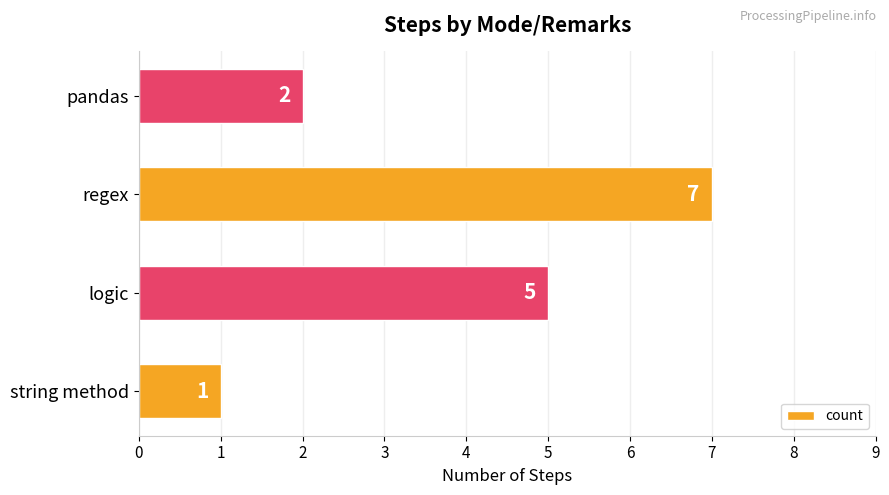

Which category has the highest value across all series?

regex